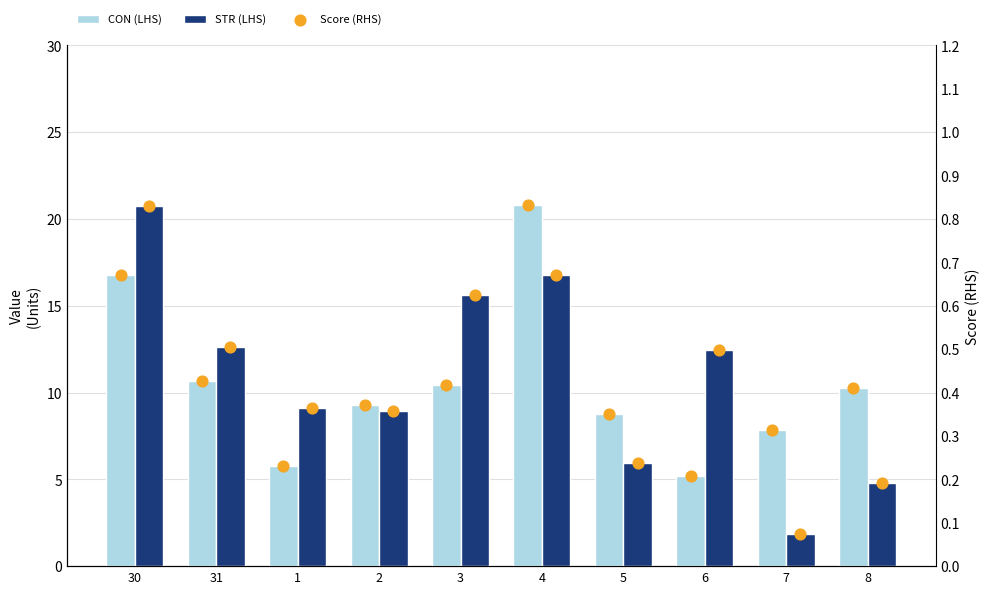

What is the total value across all series at 6?

18.3